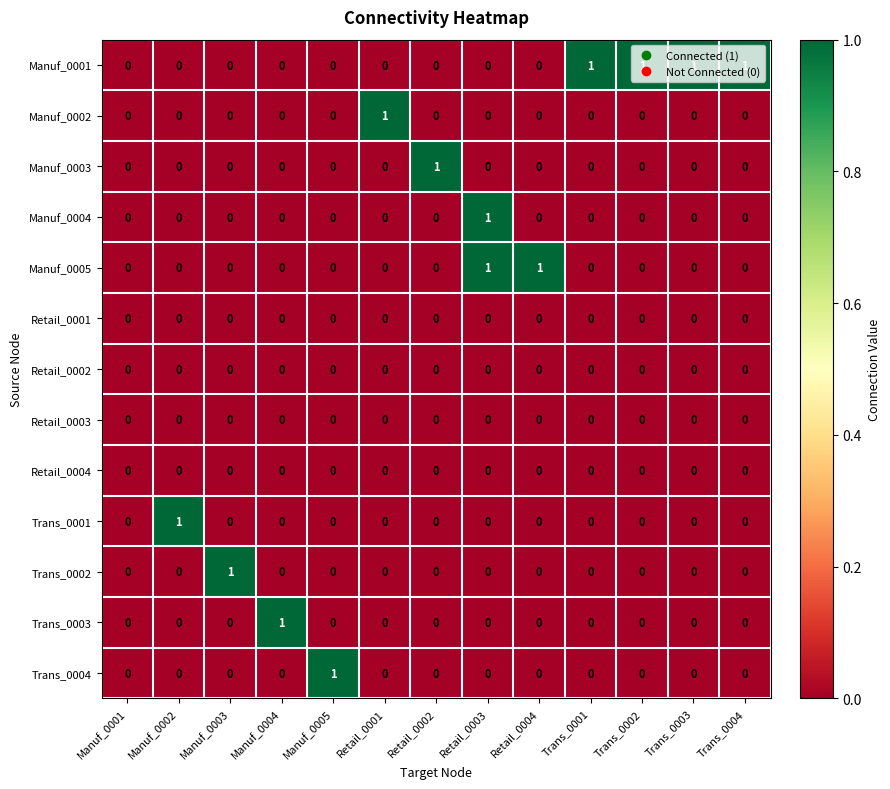

Count the Manuf_0005 values in the range 0 to 1.

13